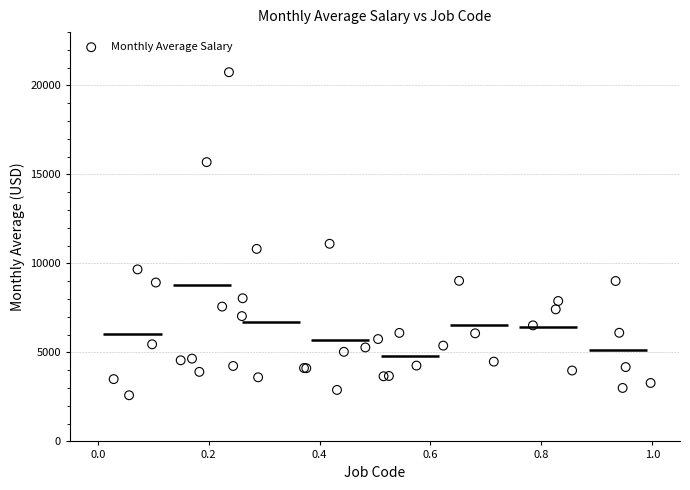

What Y value in the scatter plot is closest to 11670?

11106.1